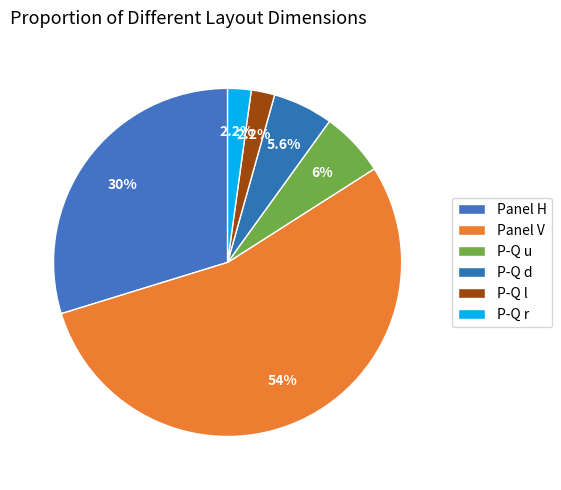

Does P-Q r represent more than half of the total?

No